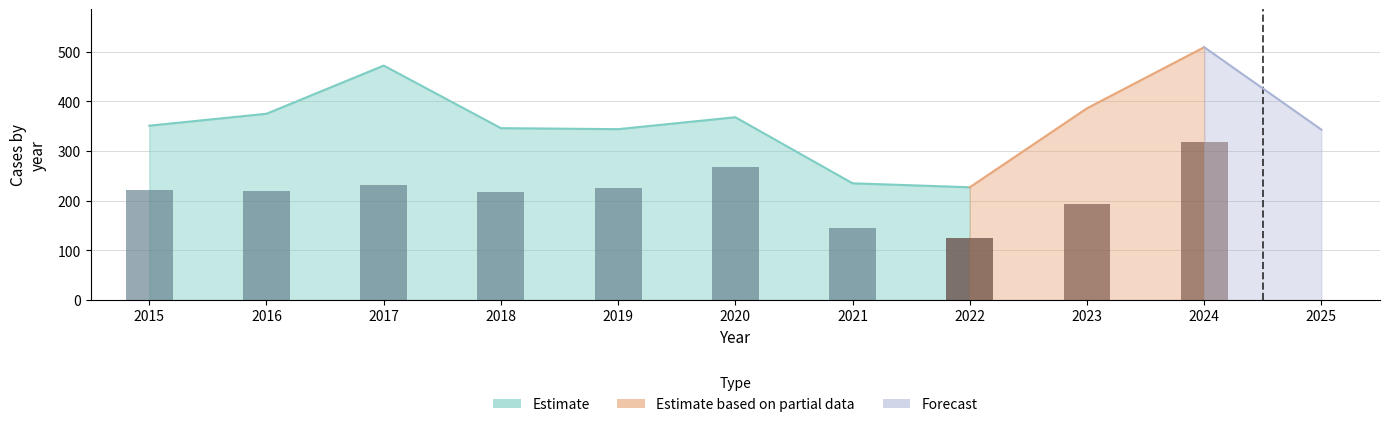

Which label corresponds to the largest value in the chart?

2024